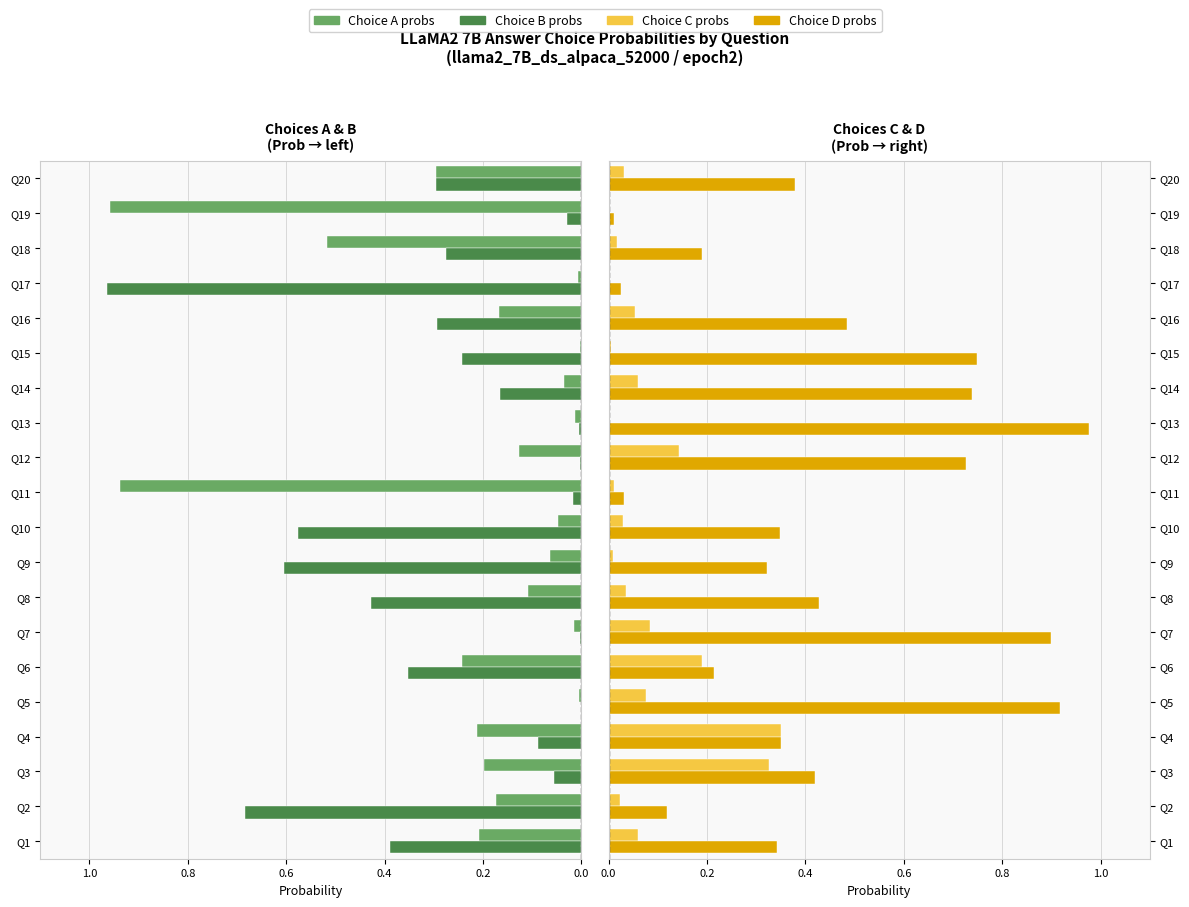

What is the maximum value for Choice C probs?

0.3